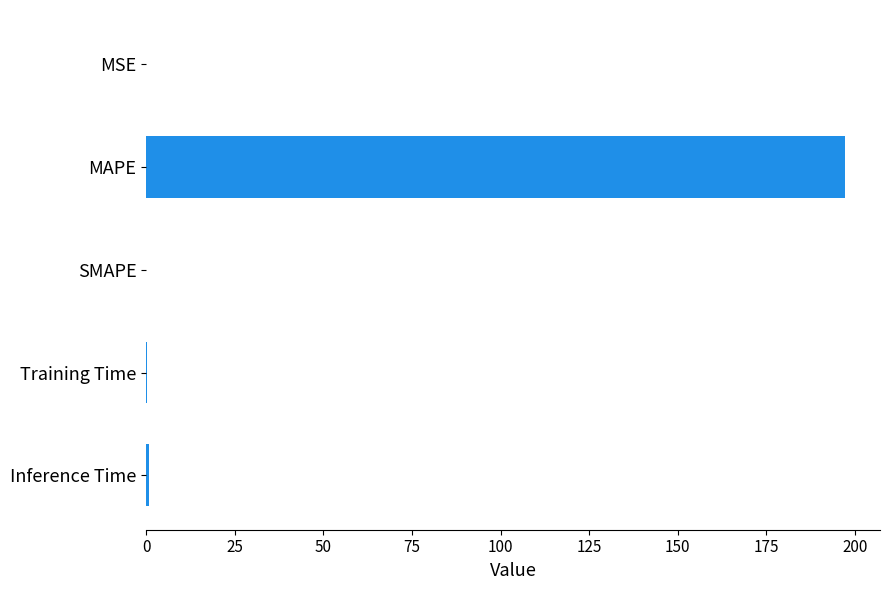

How many distinct data groups are displayed?

1